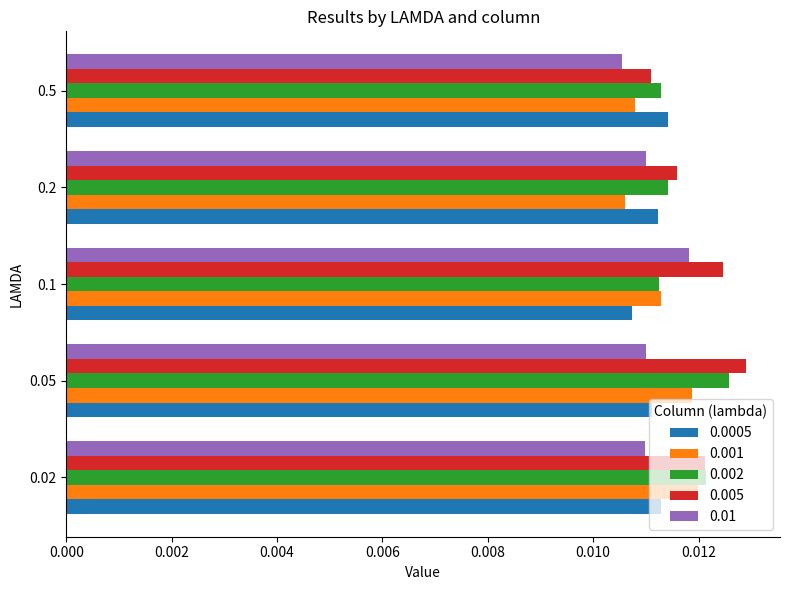

Count the 0.01 values in the range 0 to 1.

5